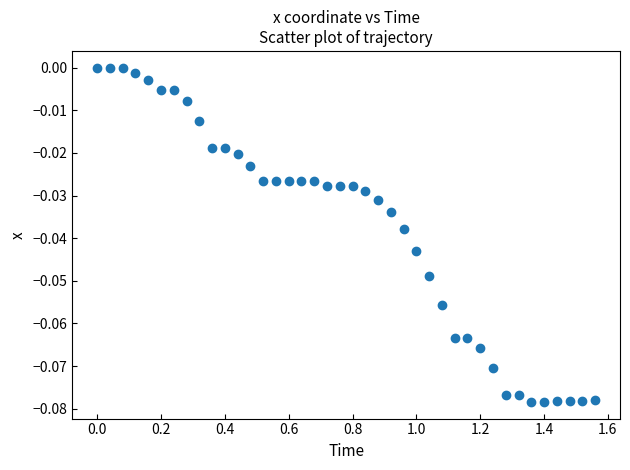

What is the range of X values (max minus min)?

1.6